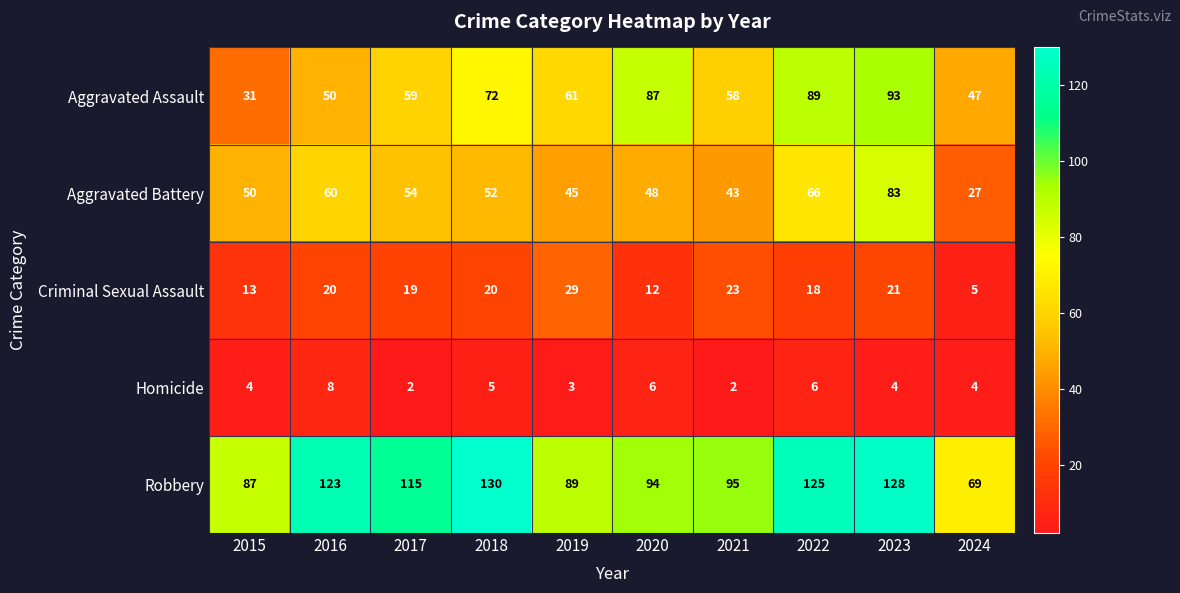

True or false: Homicide has a value of 3 at 2020.

False